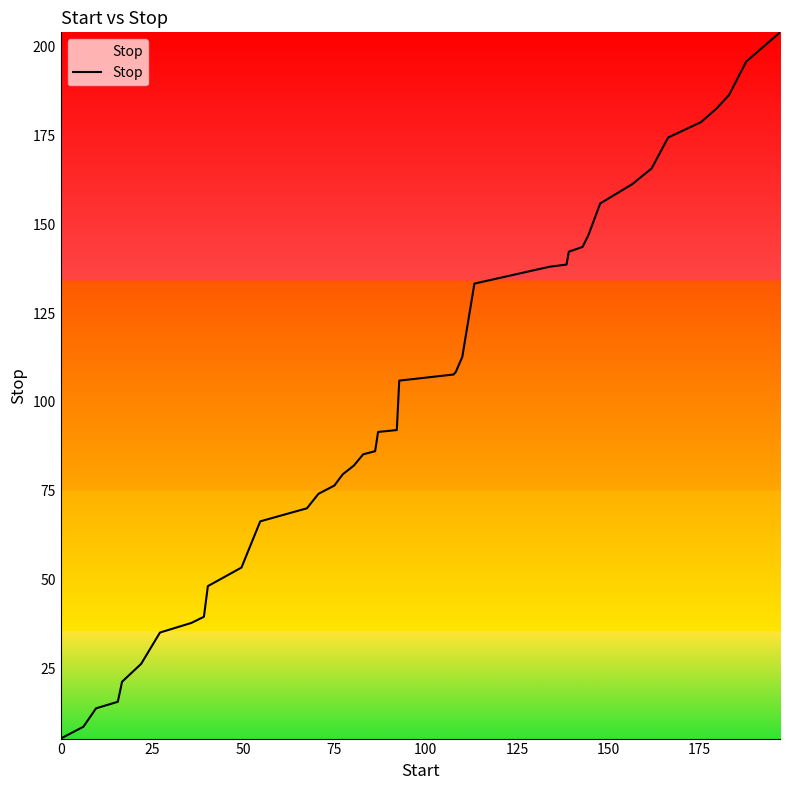

What is the maximum value shown in the chart?

203.9